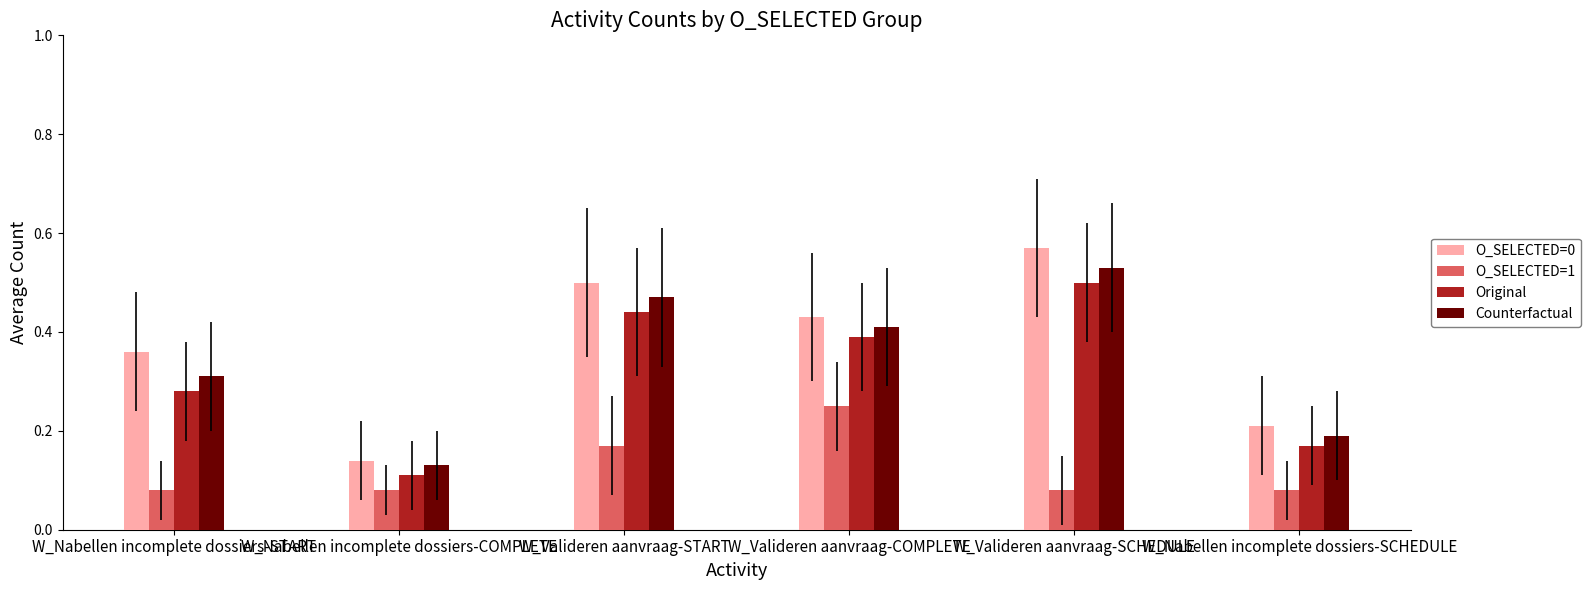

Which series has the largest total across all categories?

O_SELECTED=0